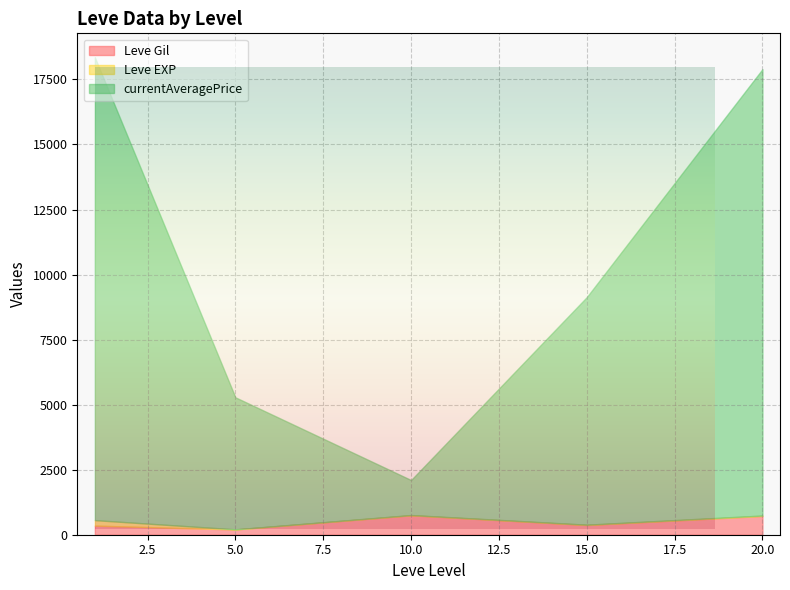

Does the chart have visible grid lines?

Yes